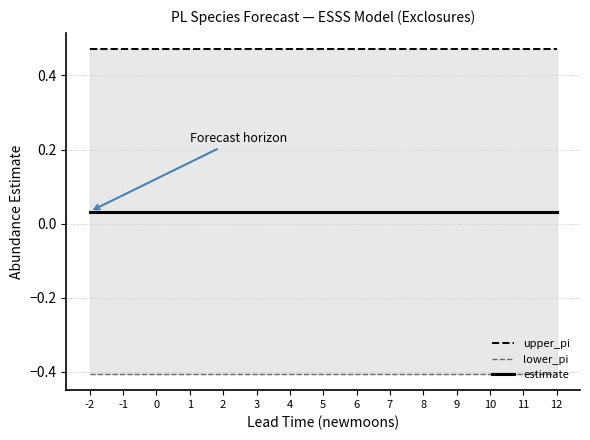

Rank the series at 5 from lowest to highest value.

lower_pi, estimate, upper_pi